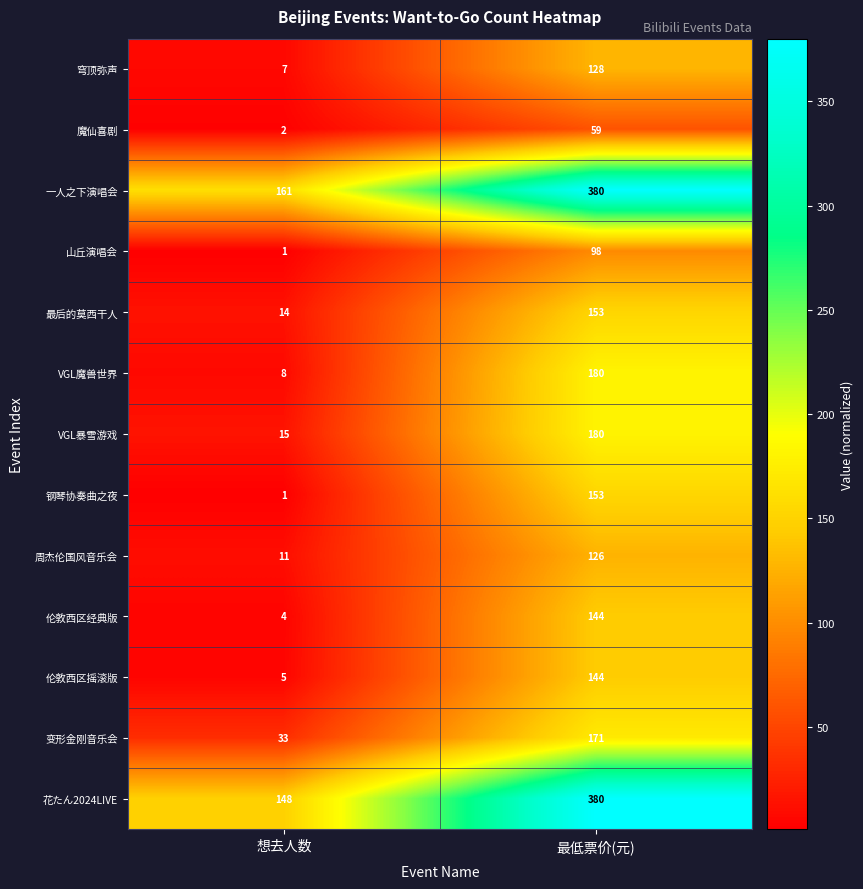

Reading right to left, transcribe all the data shown in this chart.

穹顶弥声: 最低票价(元)=128	想去人数=7
魔仙喜剧: 最低票价(元)=59	想去人数=2
一人之下演唱会: 最低票价(元)=380	想去人数=161
山丘演唱会: 最低票价(元)=98	想去人数=1
最后的莫西干人: 最低票价(元)=153	想去人数=14
VGL魔兽世界: 最低票价(元)=180	想去人数=8
VGL暴雪游戏: 最低票价(元)=180	想去人数=15
钢琴协奏曲之夜: 最低票价(元)=153	想去人数=1
周杰伦国风音乐会: 最低票价(元)=126	想去人数=11
伦敦西区经典版: 最低票价(元)=144	想去人数=4
伦敦西区摇滚版: 最低票价(元)=144	想去人数=5
变形金刚音乐会: 最低票价(元)=171	想去人数=33
花たん2024LIVE: 最低票价(元)=380	想去人数=148